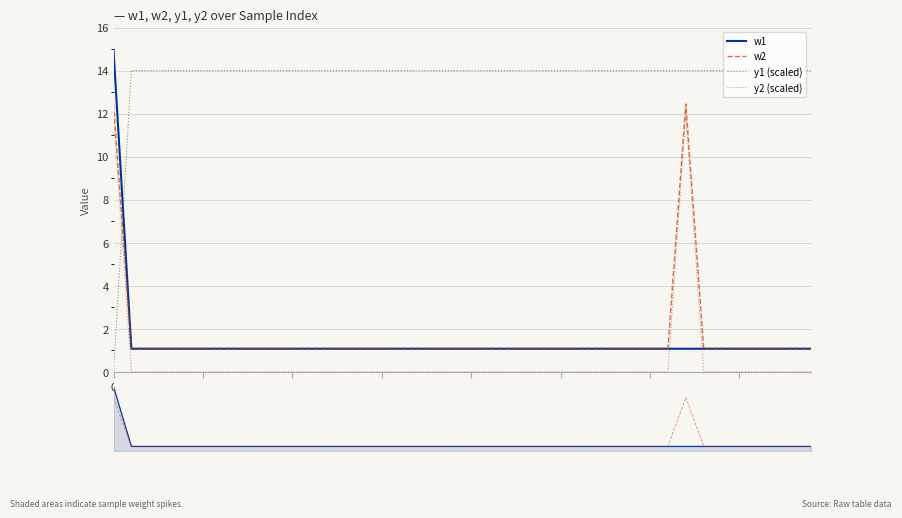

How many lines are shown in the chart?

4